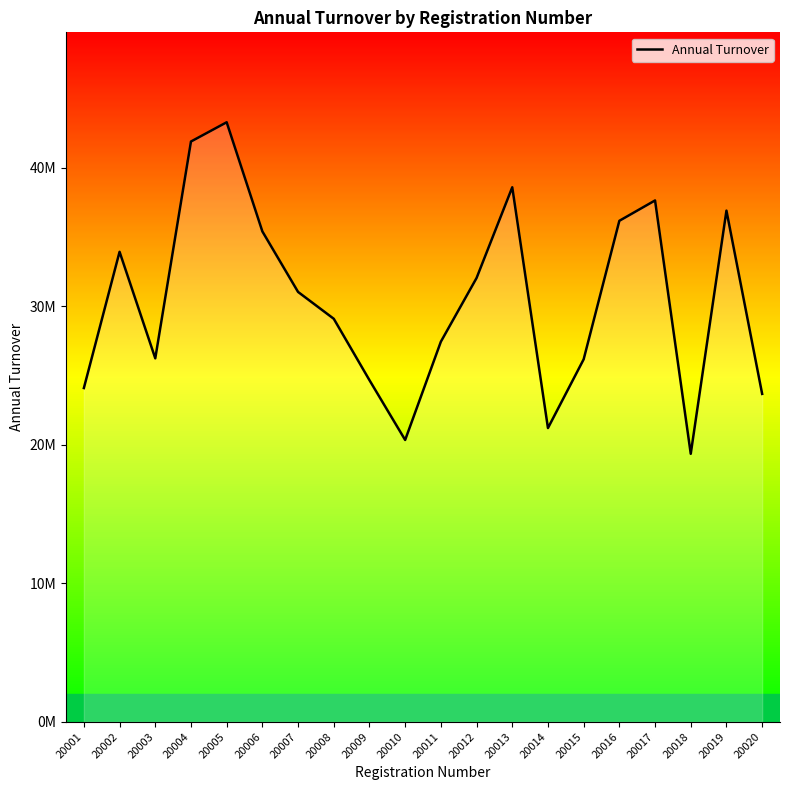

Does the chart have visible grid lines?

No